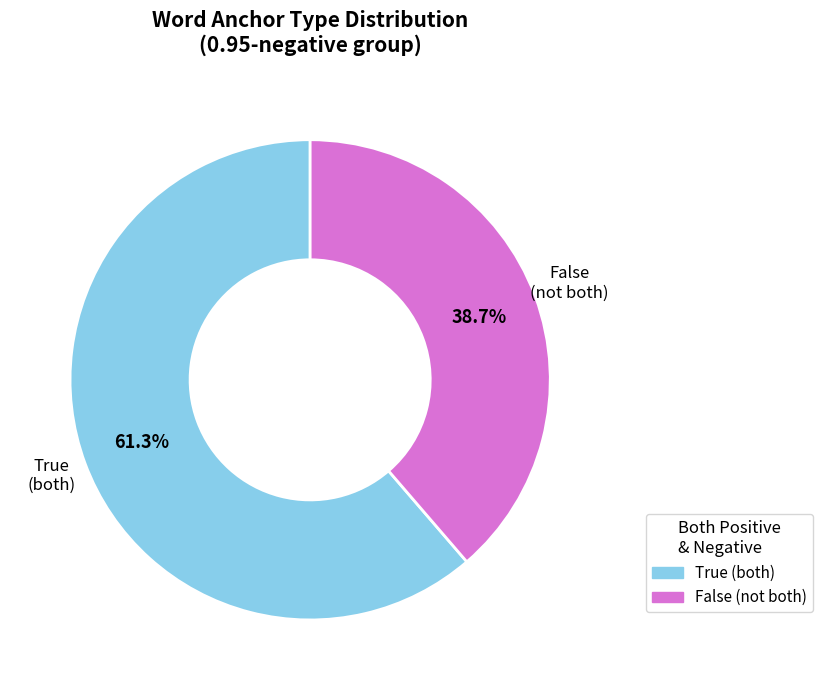

Is there any slice that represents more than half of the pie?

Yes